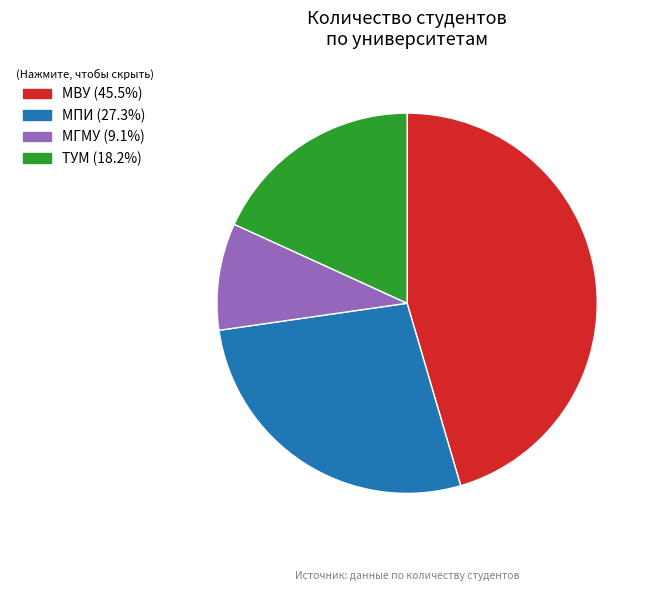

Does any single category account for the majority?

No